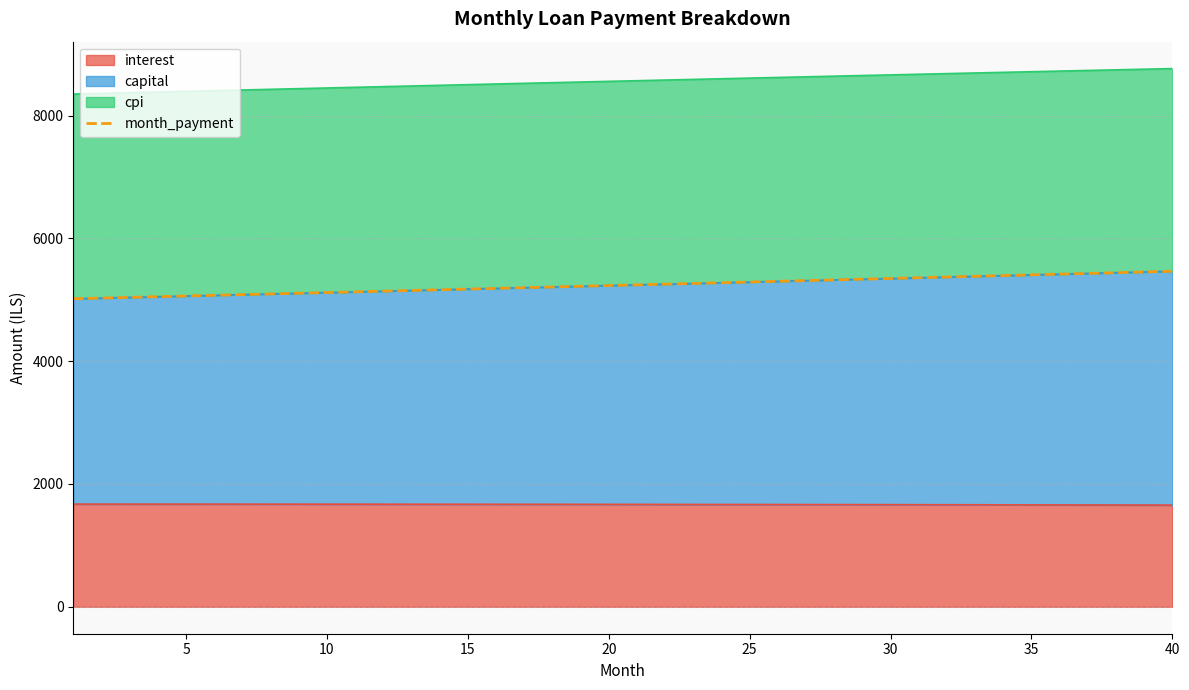

The value at 25 is 7868.6. True or false?

False